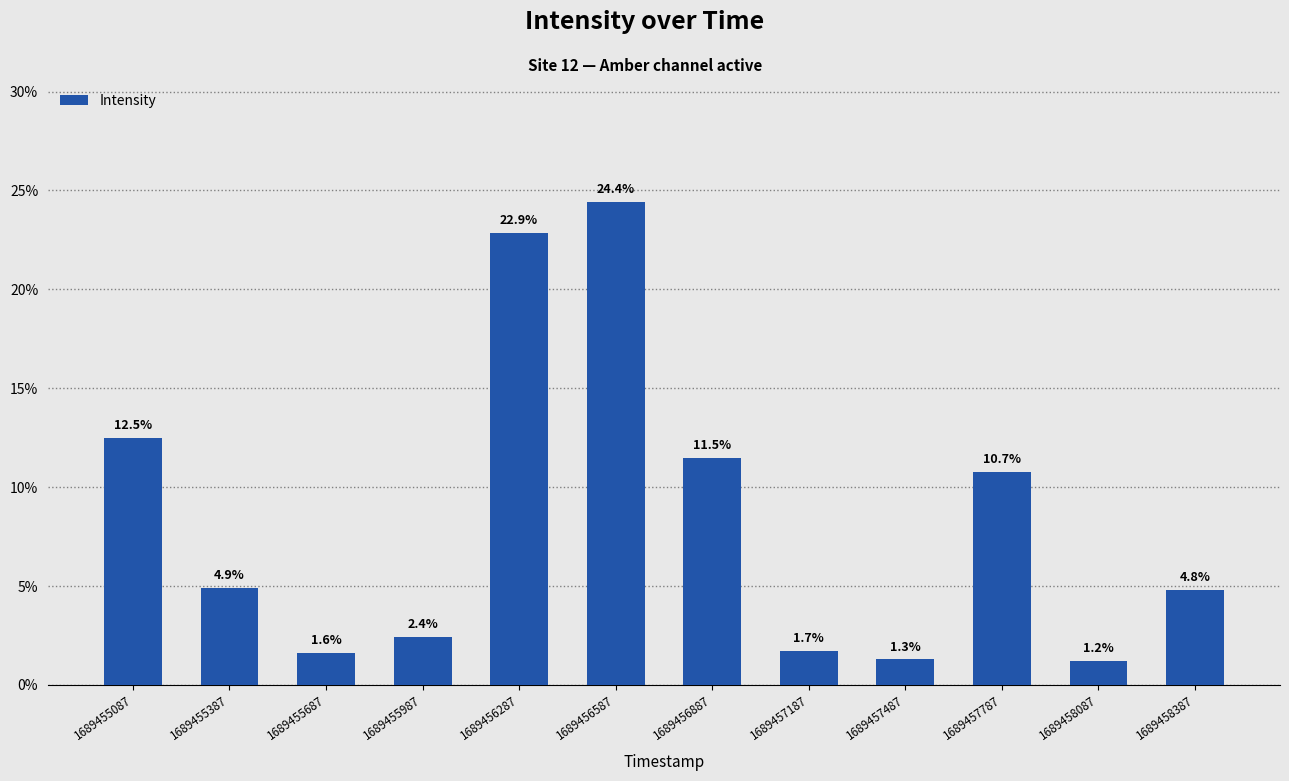

The value at 1689455387 is 6.6. True or false?

False